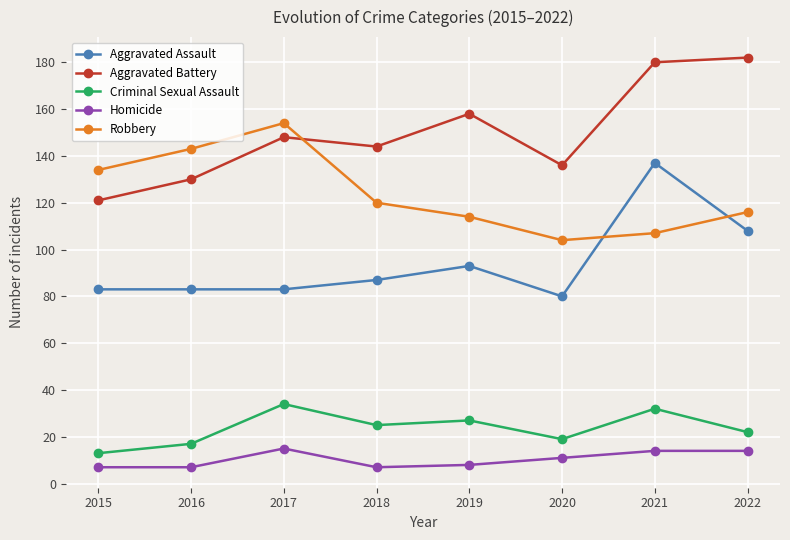

What is the difference between the maximum and second lowest values in the Homicide series?

8